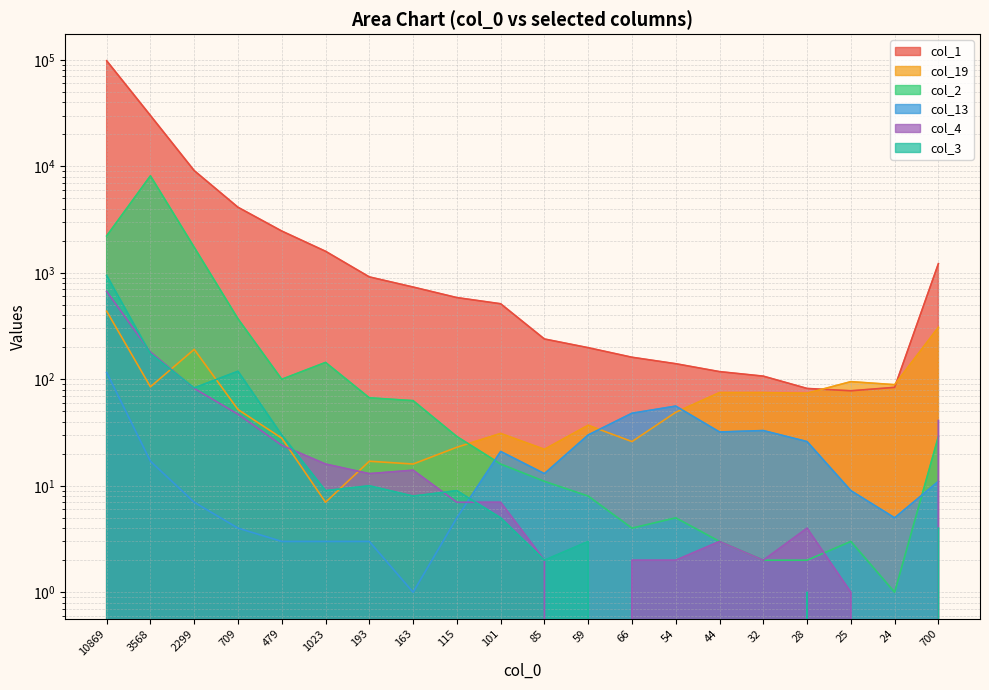

True or false: col_13 has more than 0 points higher than both neighbors.

True